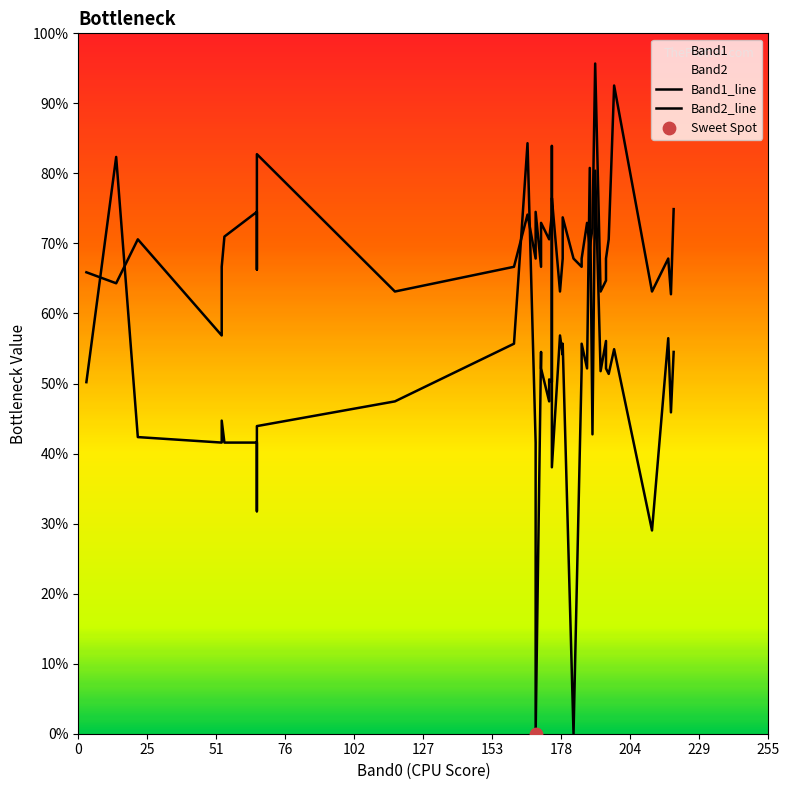

Which series reaches the minimum Y coordinate?

Band1_line